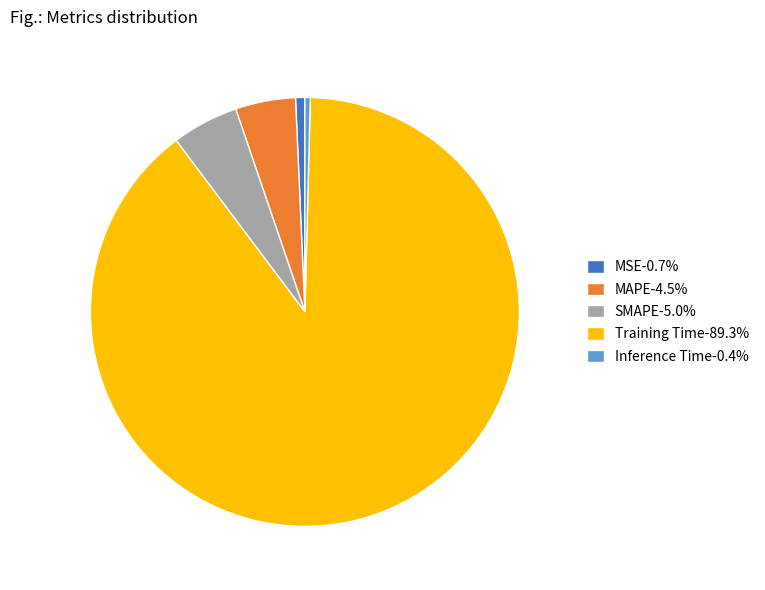

How many segments does this pie chart have?

5